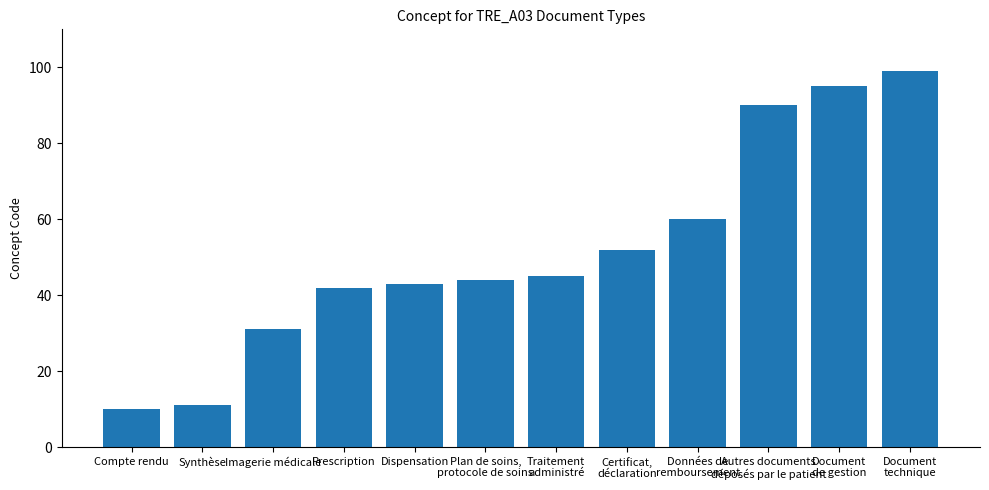

The chart shows a value of 31 at Imagerie médicale. True or false?

True